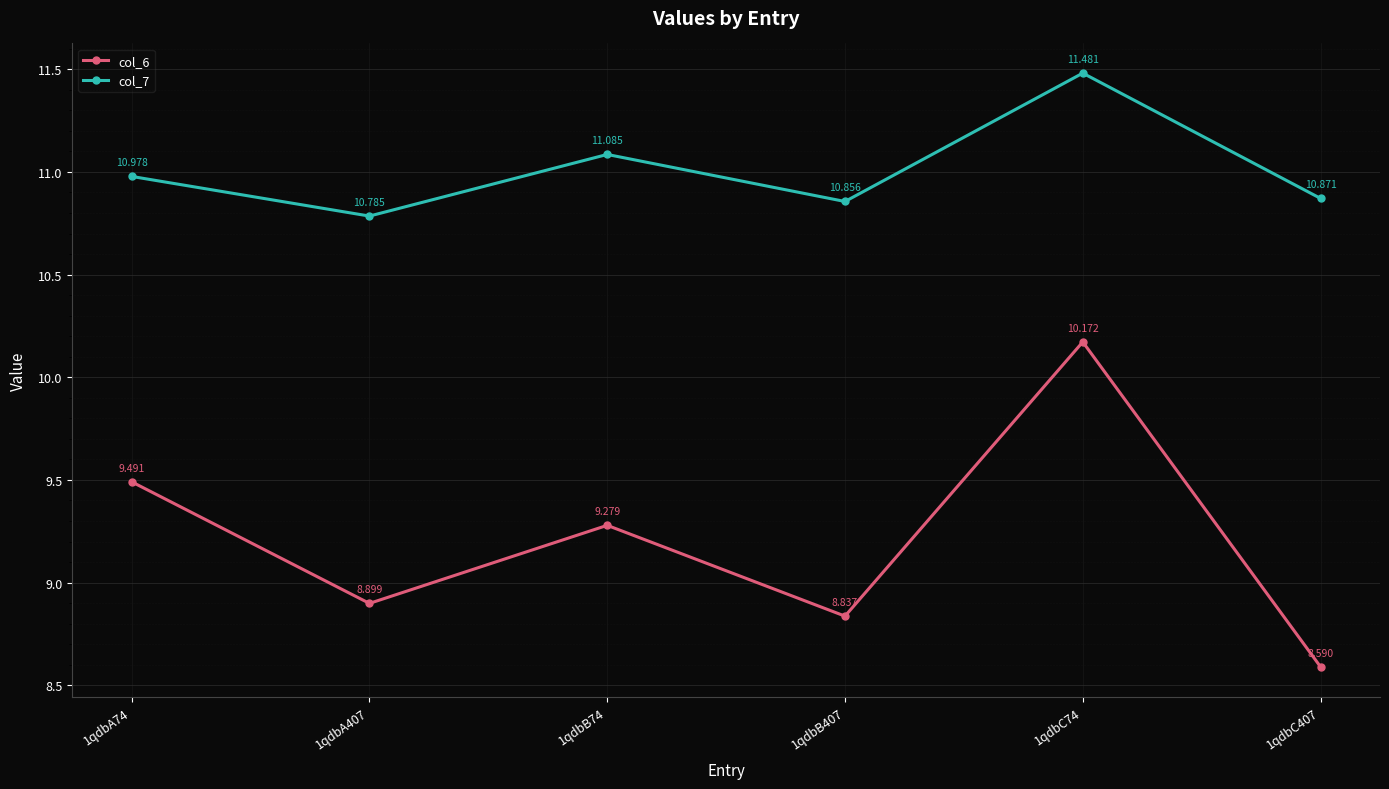

What is the difference between the maximum and minimum values in the col_6 series?

1.6